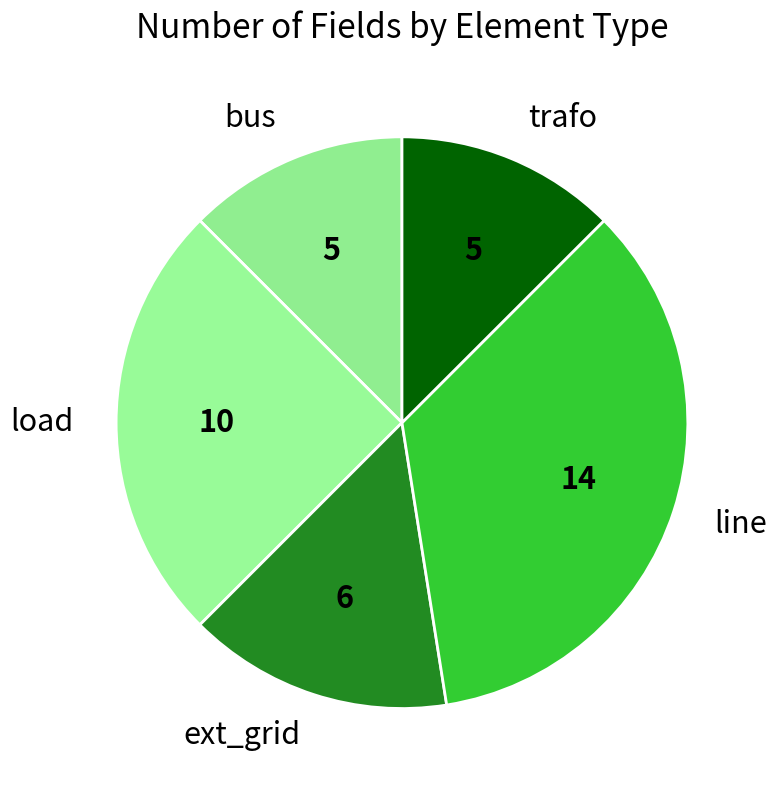

Which has a higher value, ext_grid or load?

load